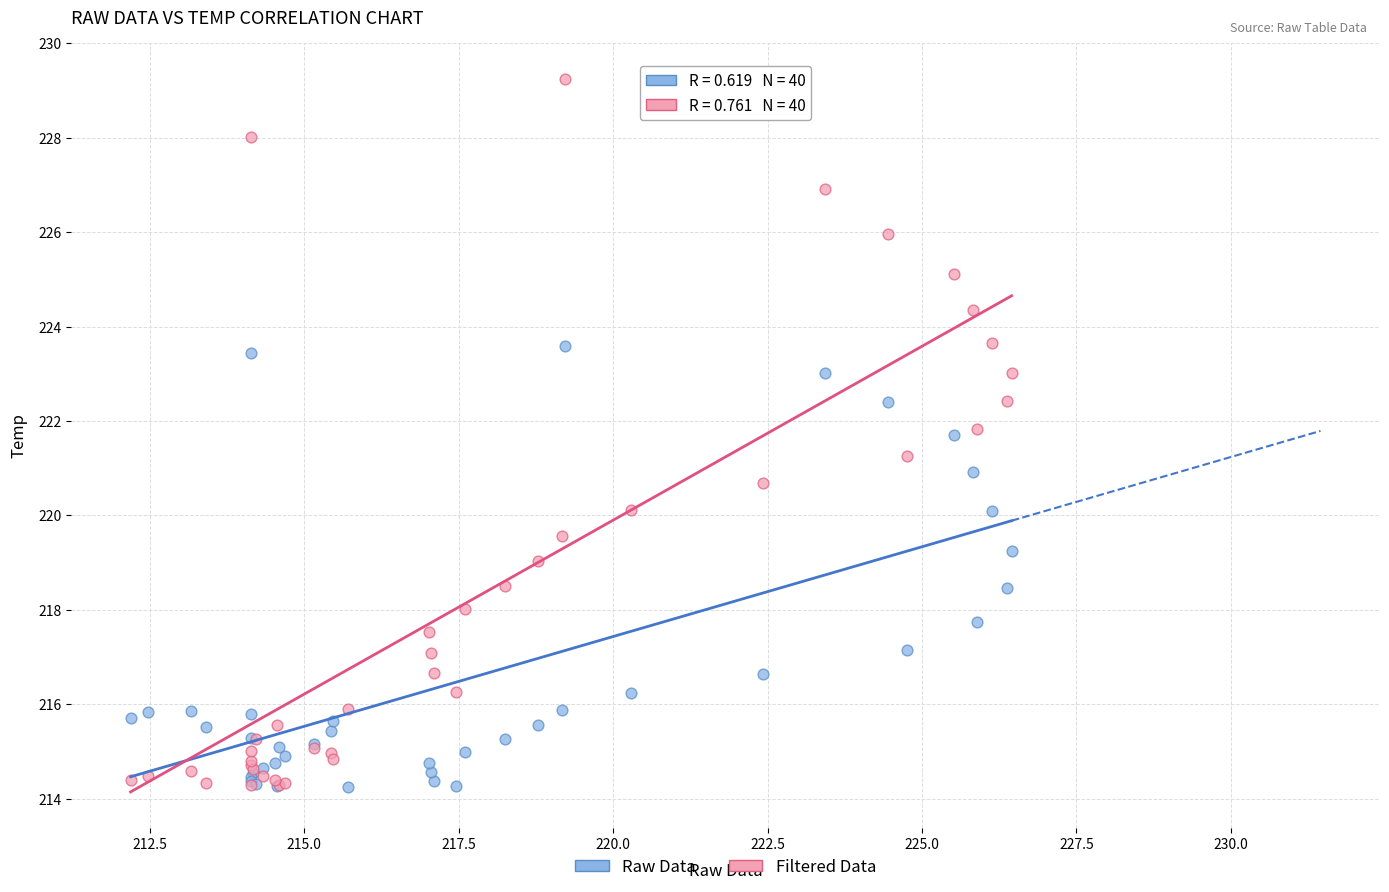

What are all the series names shown in the legend?

Raw Data, Filtered Data